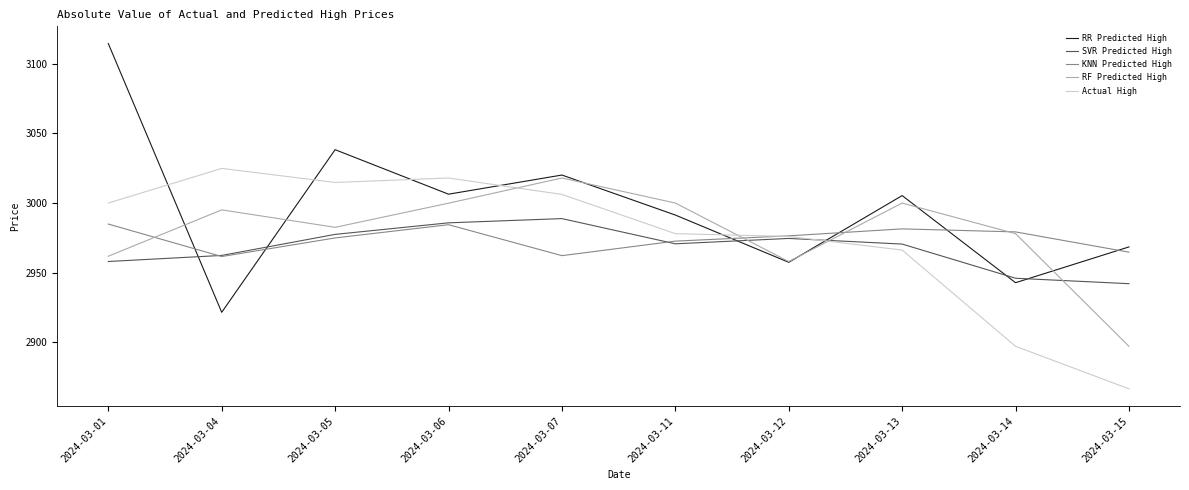

Which category has the highest value across all series?

2024-03-01